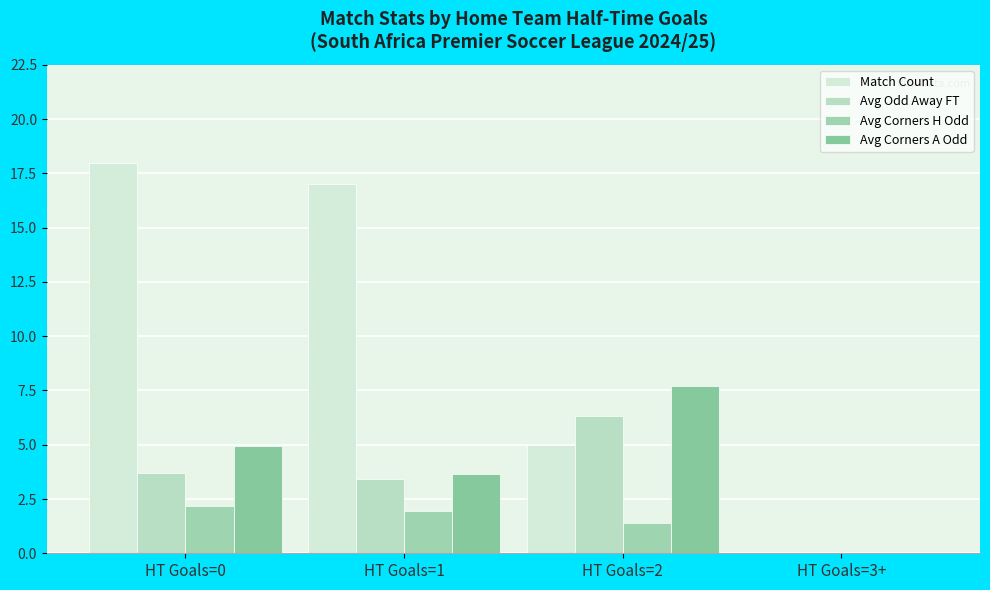

What is the label of the 4th bar from the left?

HT Goals=3+